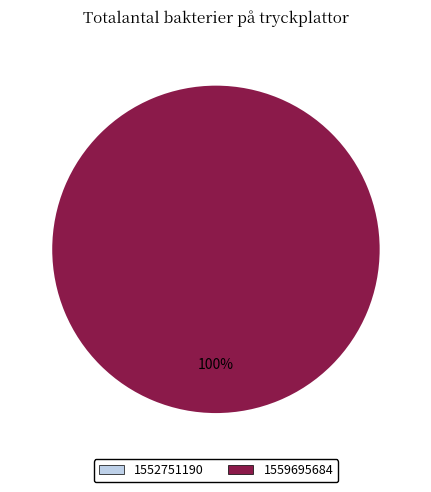

Does 1552751190 account for over 50% of the chart?

No